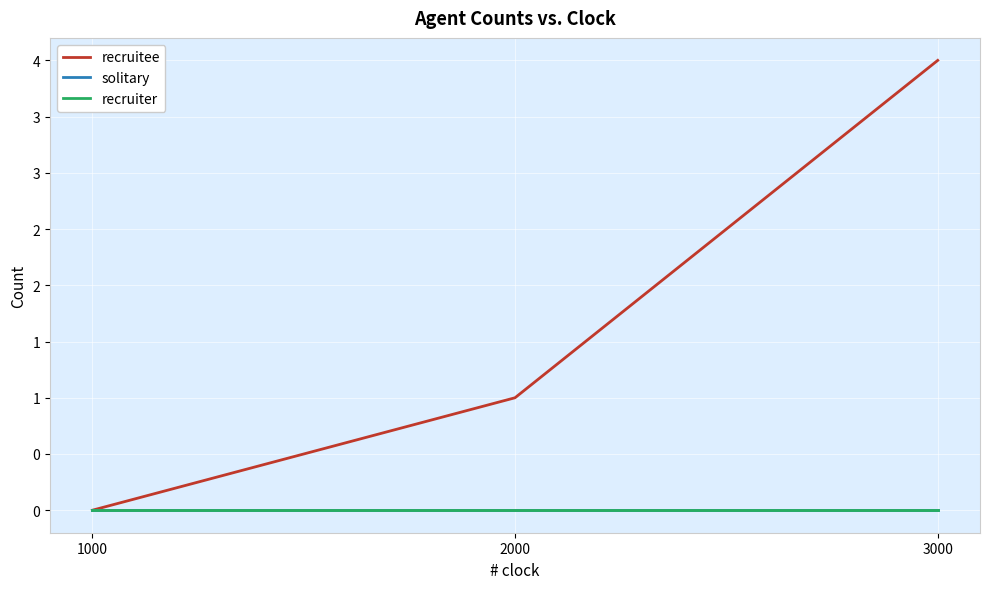

What is the value of the recruitee point at the 2nd from the left?

1